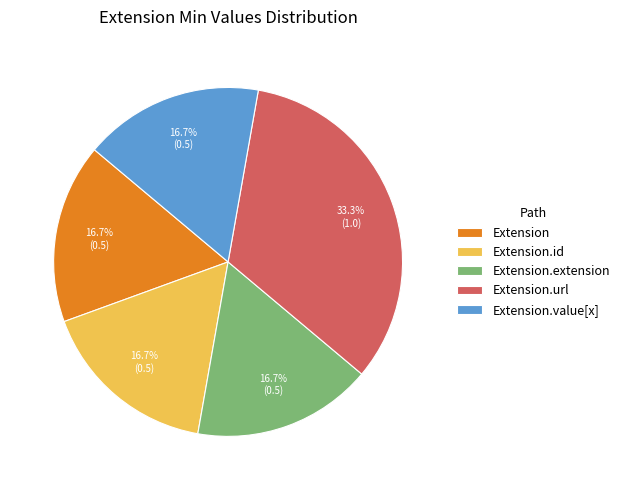

Is it true that Extension.extension is 1% of the pie?

False